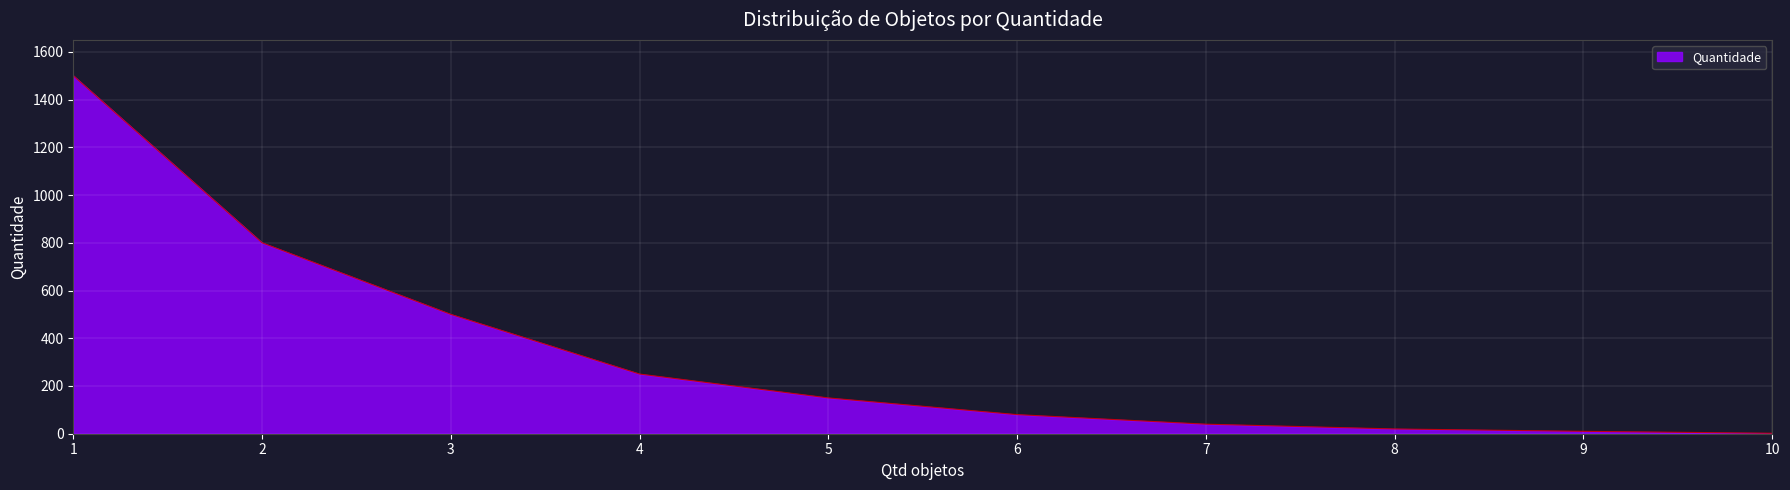

What is the greatest value displayed?

1500